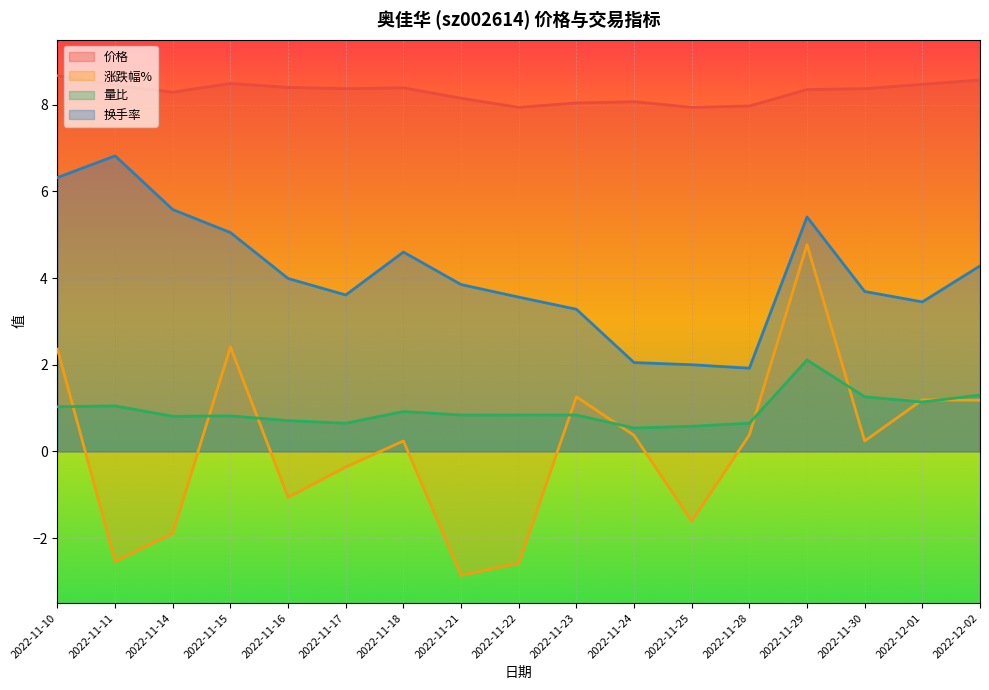

List the series in order of their peak value, highest first.

价格, 换手率, 涨跌幅%, 量比